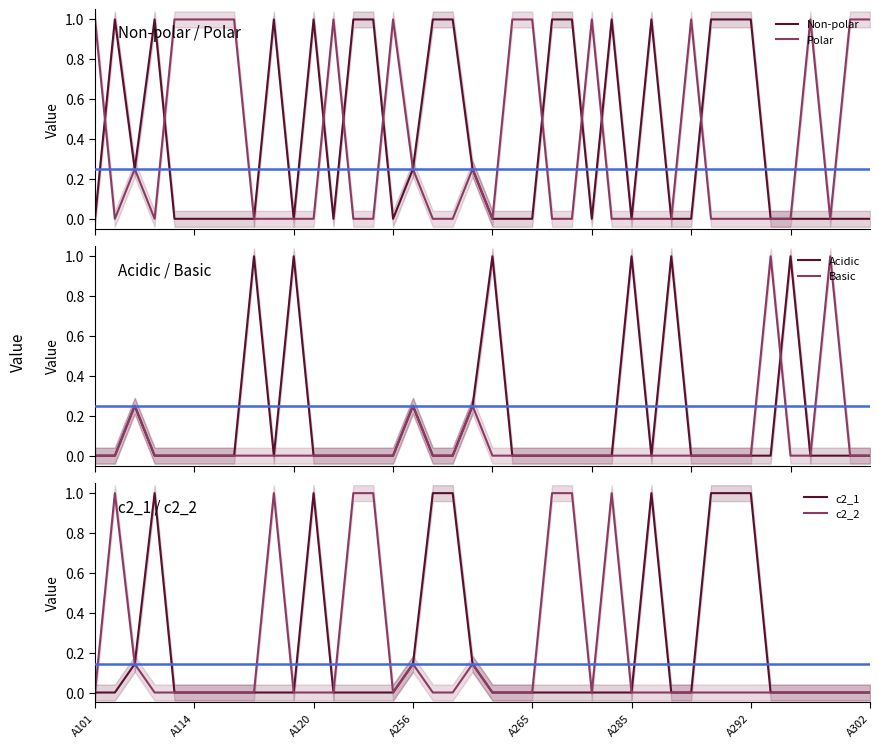

What is the spread (max minus min) of values at 36?

1.0